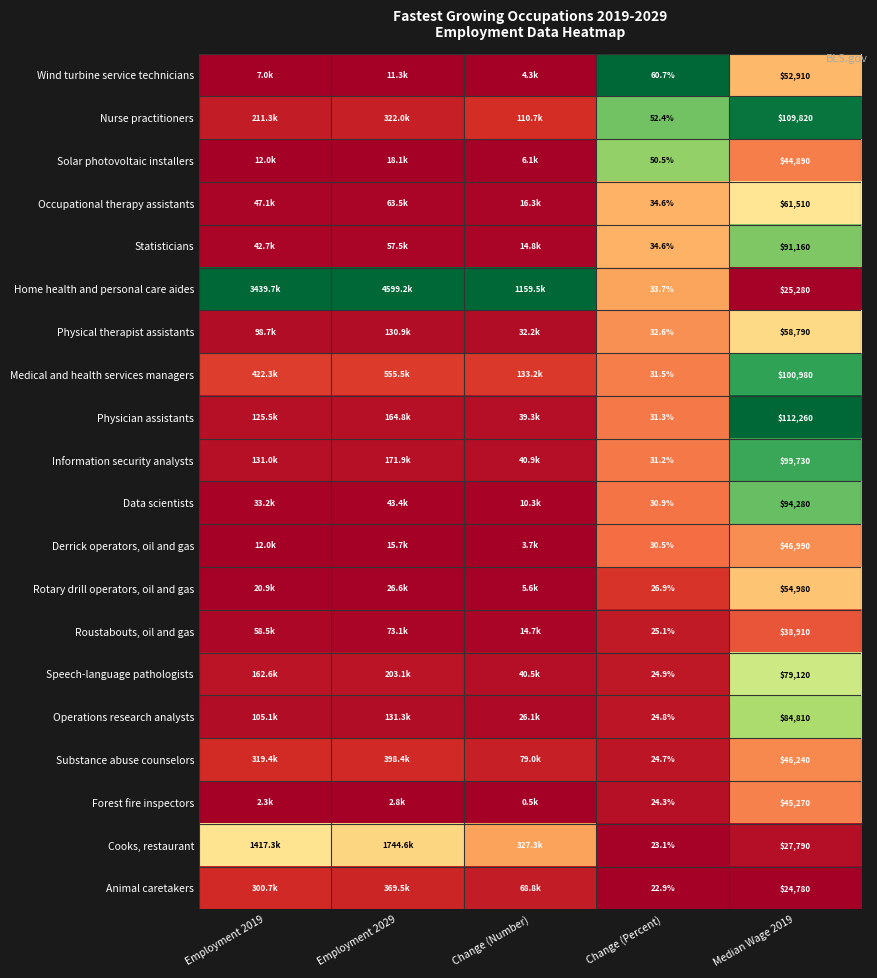

Is the value of Medical and health services managers at Median Wage 2019 greater than the value of Occupational therapy assistants at Change (Percent)?

Yes